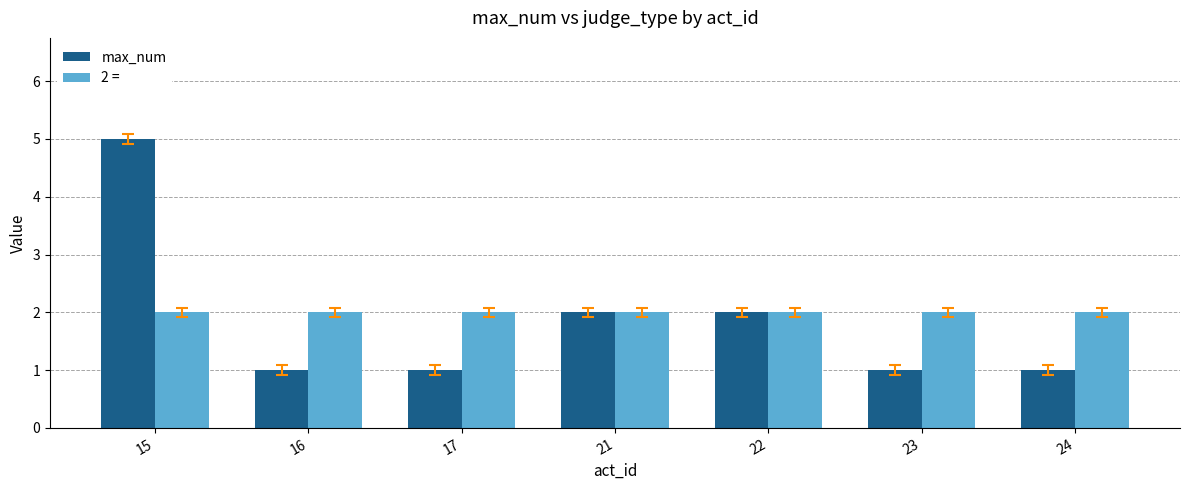

What are all the series names shown in the legend?

max_num, 2 =